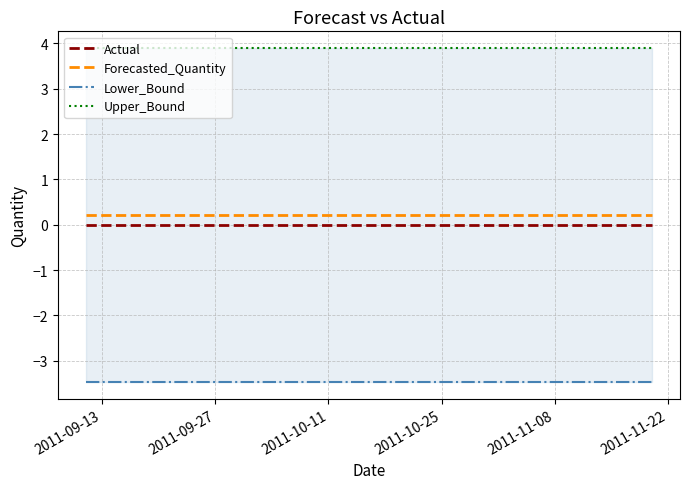

True or false: Upper_Bound and Actual cross at least once.

False